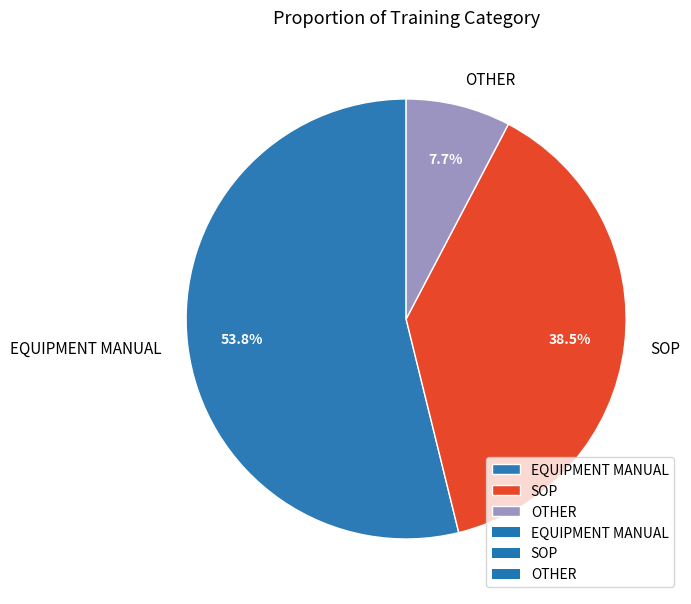

To the nearest percent, what is the average slice percentage?

33%